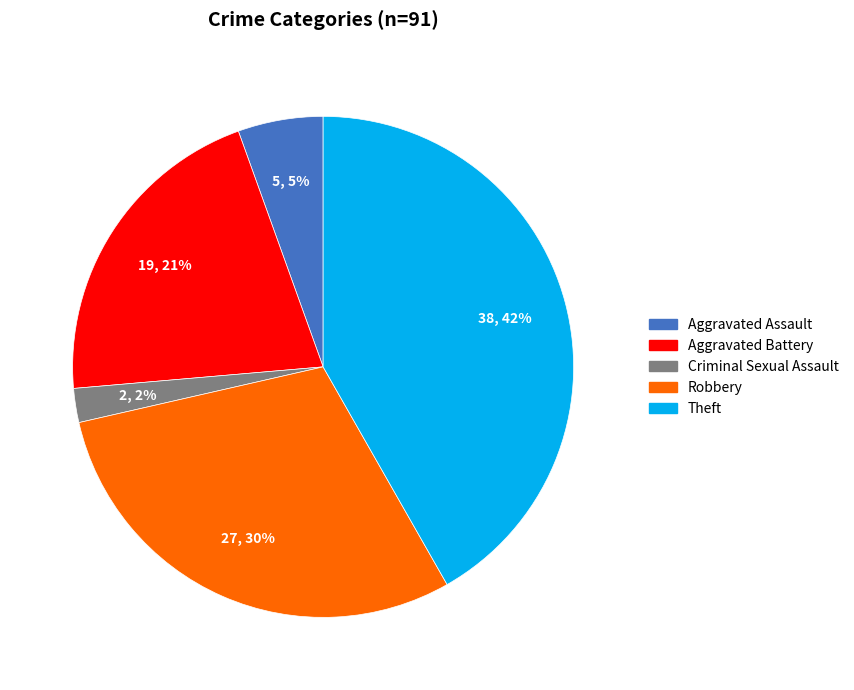

To the nearest percent, what portion does Robbery represent?

30%